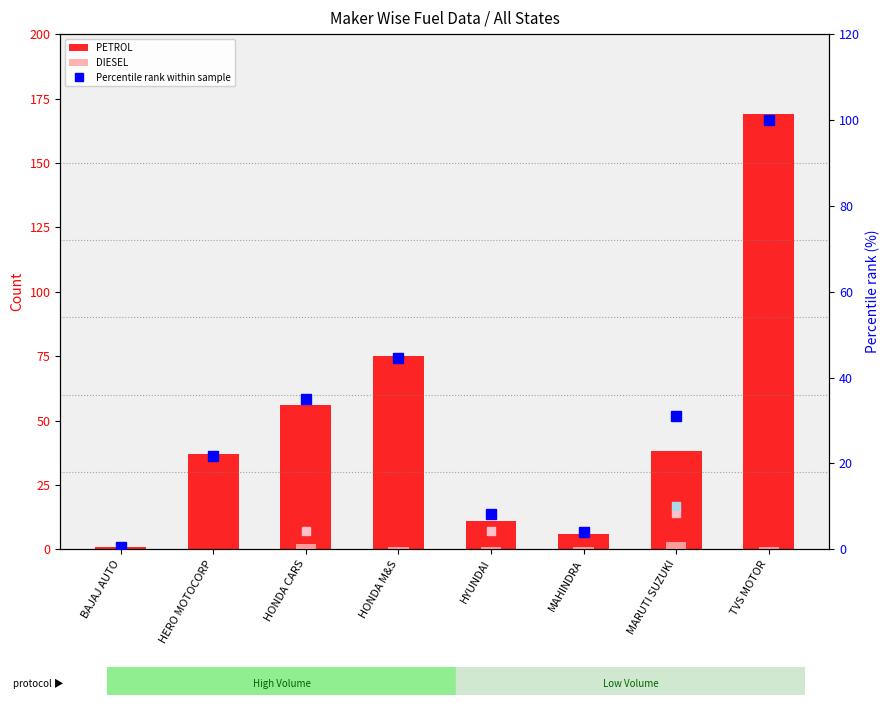

Reading right to left, transcribe all the data shown in this chart.

PETROL: TVS MOTOR=169.0	MARUTI SUZUKI=38.0	MAHINDRA=6.0	HYUNDAI=11.0	HONDA M&S=75.0	HONDA CARS=56.0	HERO MOTOCORP=37.0	BAJAJ AUTO=1.0
DIESEL: TVS MOTOR=1.0	MARUTI SUZUKI=3.0	MAHINDRA=1.0	HYUNDAI=1.0	HONDA M&S=1.0	HONDA CARS=2.0	HERO MOTOCORP=0.0	BAJAJ AUTO=0.0
Percentile rank within sample: TVS MOTOR=100.0	MARUTI SUZUKI=31.0	MAHINDRA=4.1	HYUNDAI=8.2	HONDA M&S=44.4	HONDA CARS=35.1	HERO MOTOCORP=21.6	BAJAJ AUTO=0.6